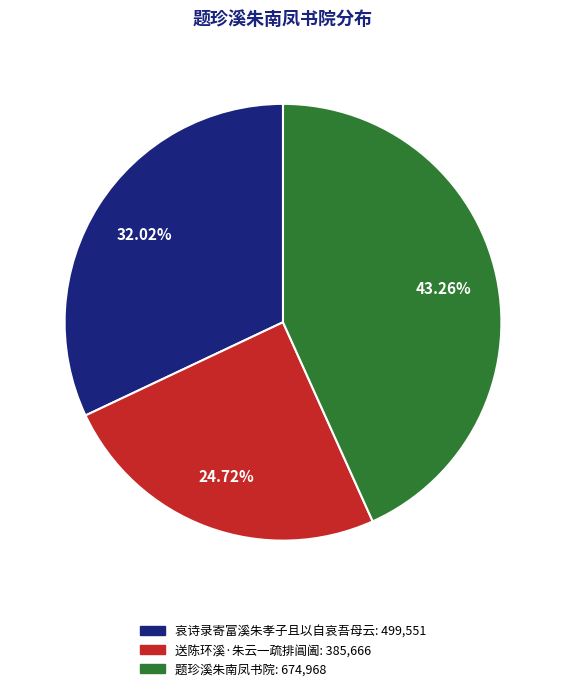

What is the ratio of the value at 题珍溪朱南凤书院 to the value at 哀诗录寄富溪朱孝子且以自哀吾母云?

1.4